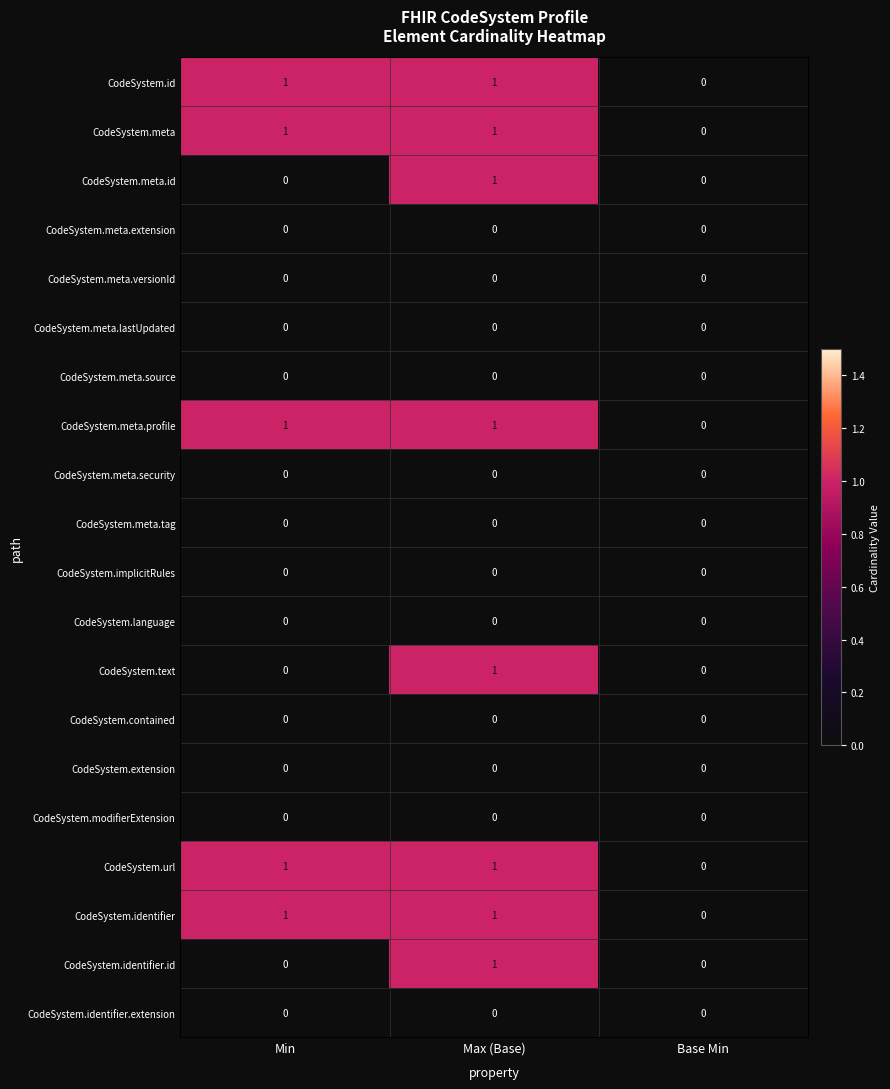

At which category is the sum across all series the highest?

Max (Base)